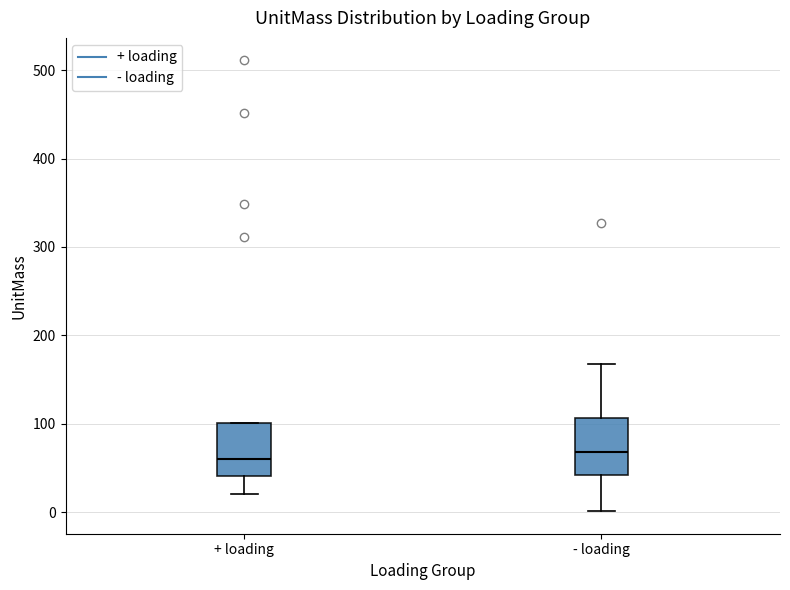

Where does the lower whisker of the box for + loading end on the y-axis? The values are not printed on the chart, so give them approximately, as read against the axis.

20